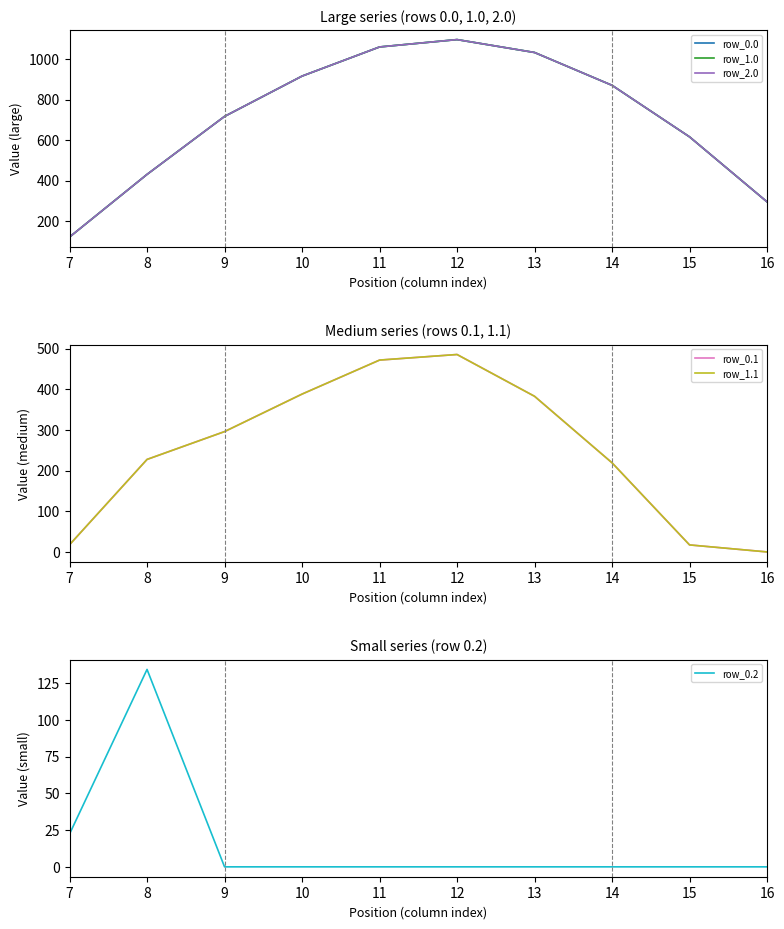

True or false: row_1.1 and row_0.0 intersect in this chart.

False